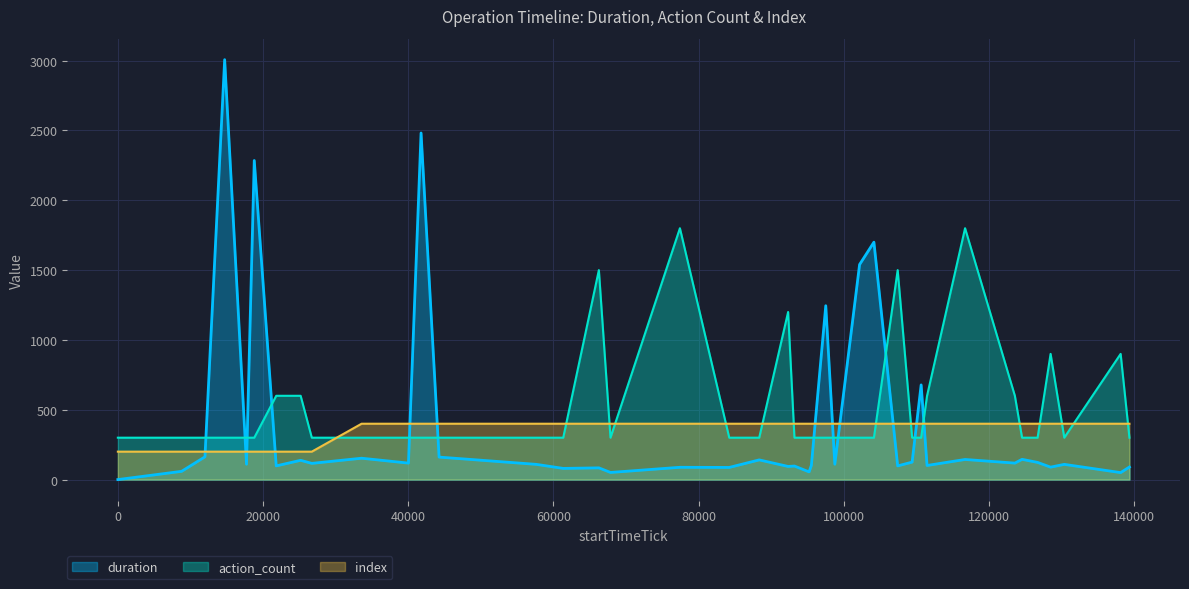

Is the value of index at 111450 greater than the value of duration at 128466?

Yes